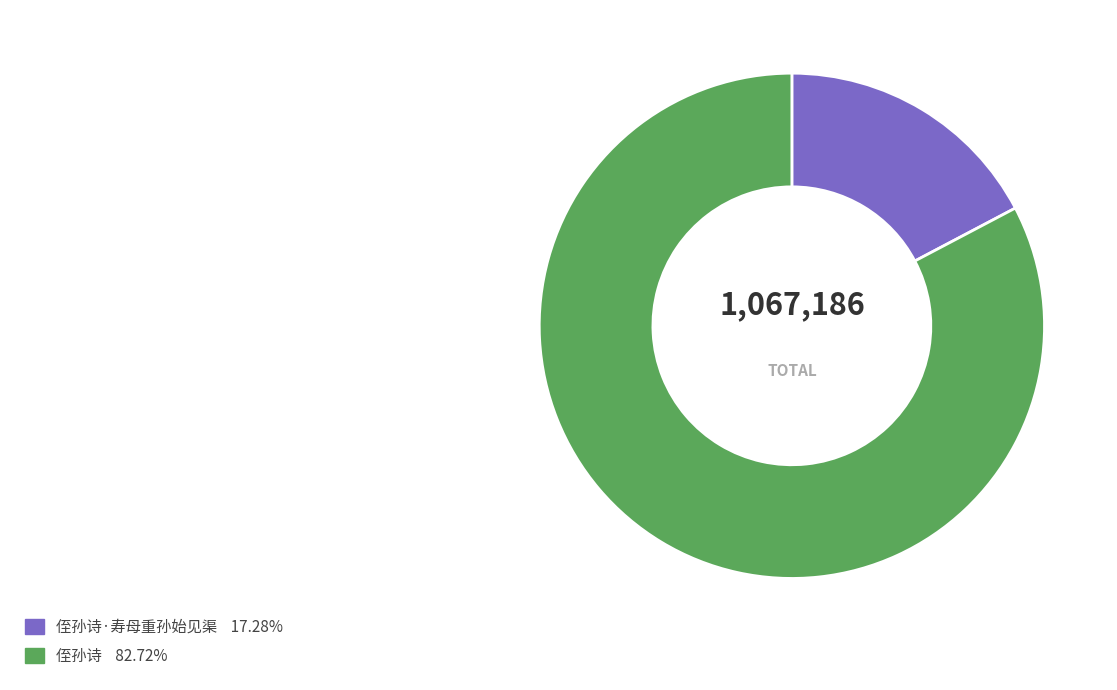

Is there any slice that represents more than half of the pie?

Yes